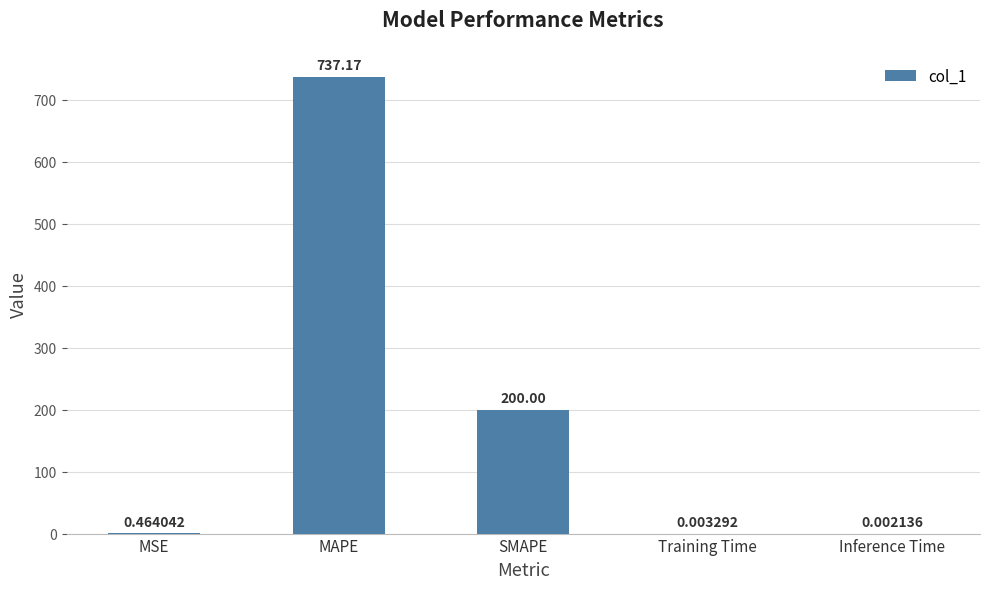

What is the sum of all values?

937.6